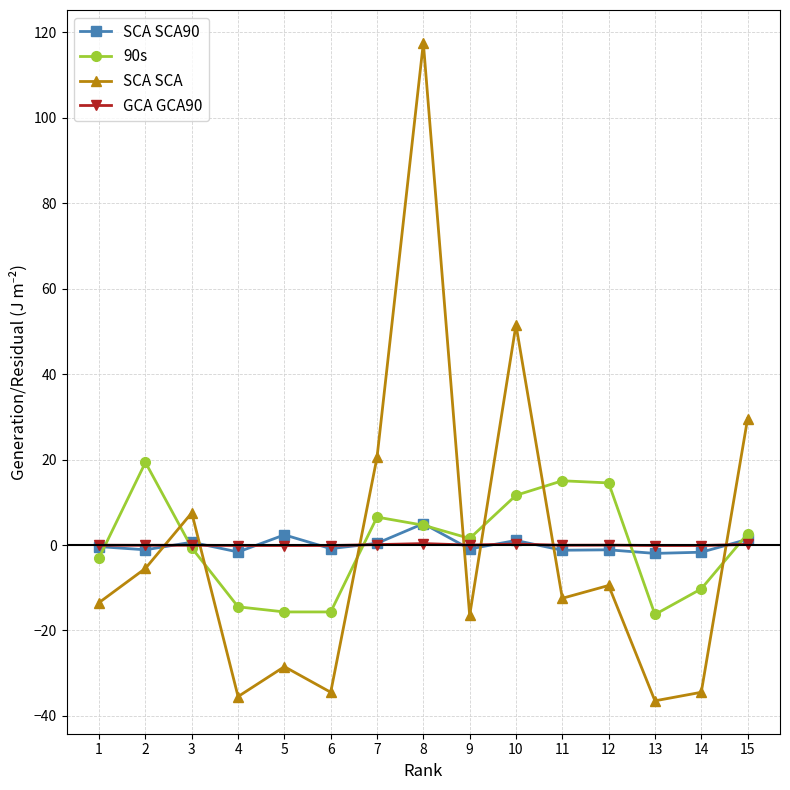

True or false: GCA GCA90 and SCA SCA cross at least once.

True